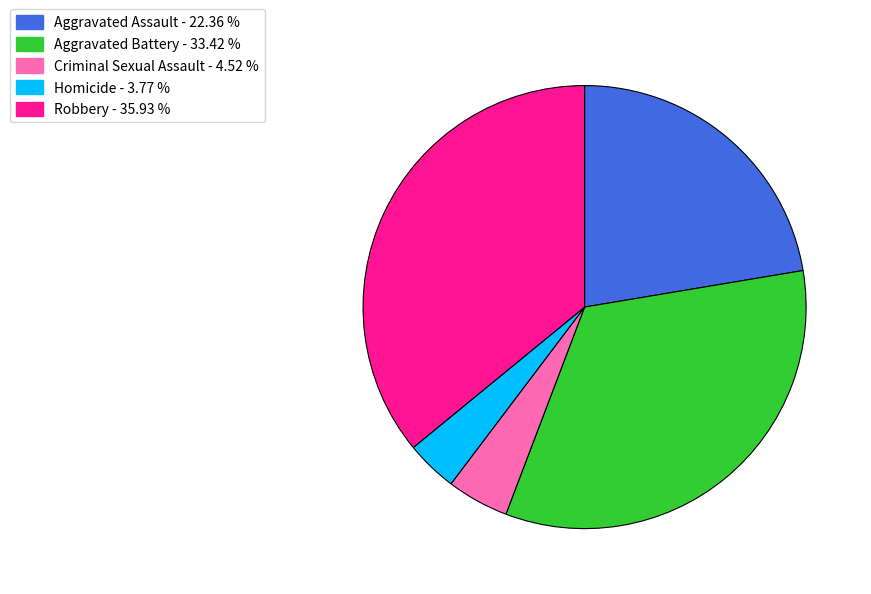

Is there any slice that represents more than half of the pie?

No